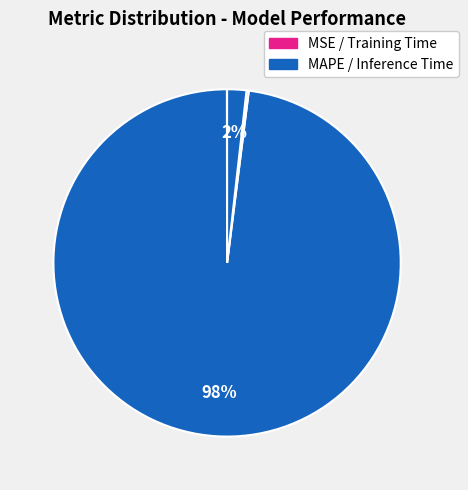

How many slices are in this pie chart?

4